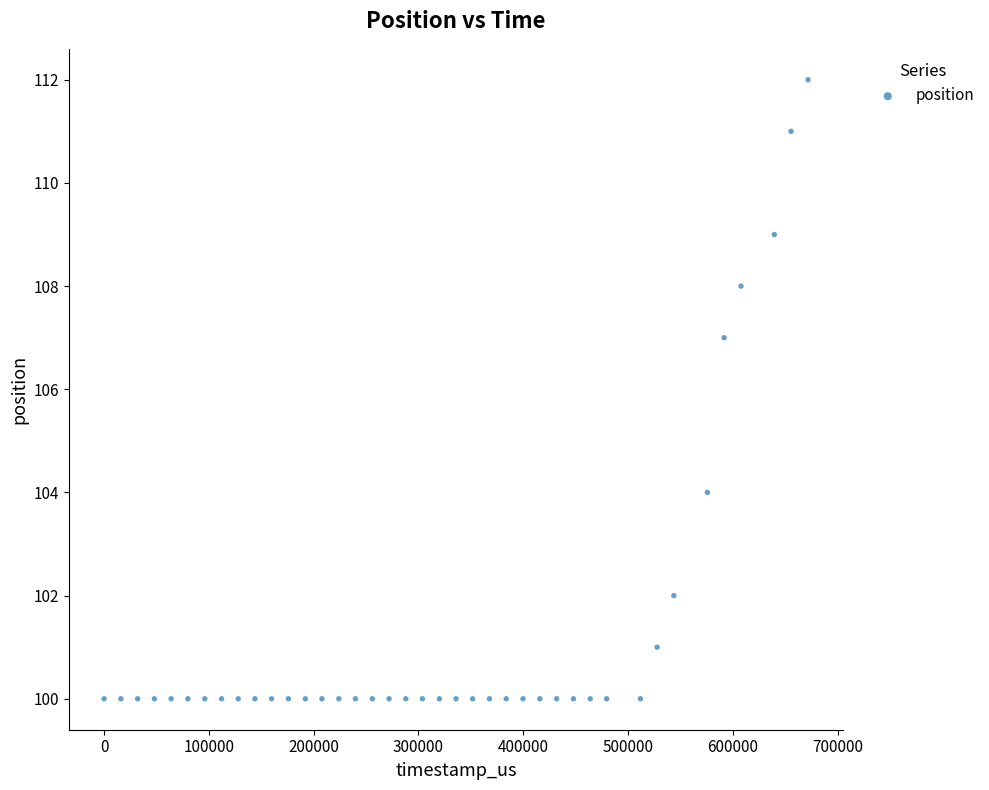

What is the range of Y values (max minus min)?

12